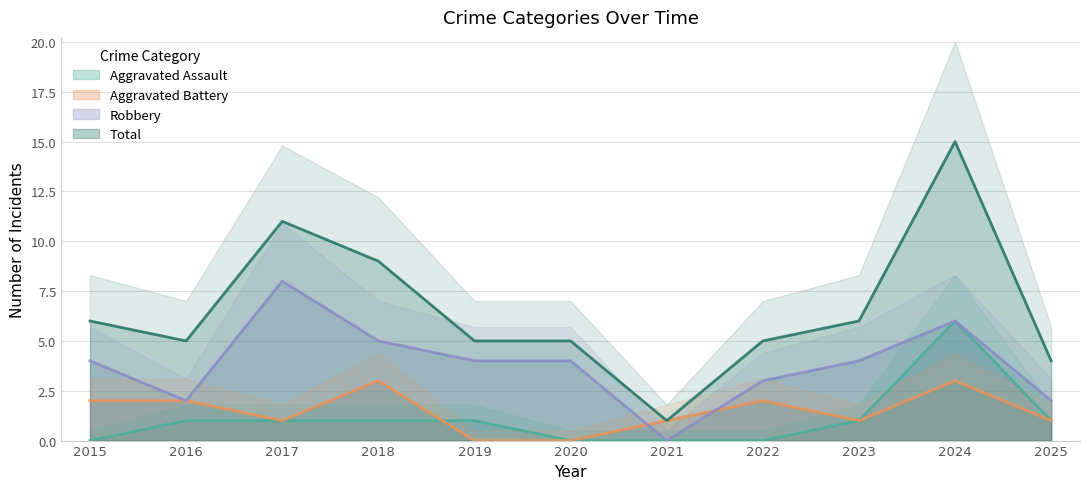

What is the difference between the highest and lowest values at 2020?

5